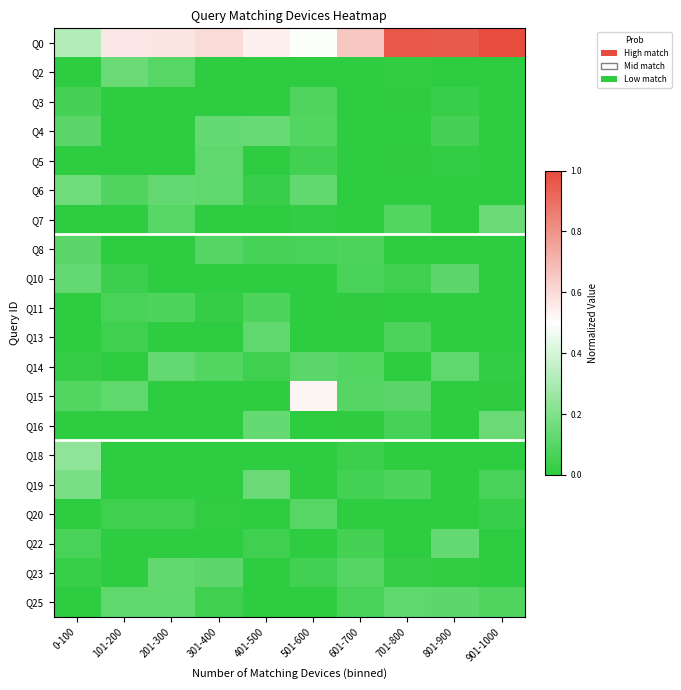

Reading left to right, transcribe all the data shown in this chart.

Q0: 0-100=0.3	101-200=0.6	201-300=0.6	301-400=0.6	401-500=0.5	501-600=0.5	601-700=0.7	701-800=1.0	801-900=1.0	901-1000=1.0
Q2: 0-100=0.0	101-200=0.1	201-300=0.1	301-400=0.0	401-500=0.0	501-600=0.0	601-700=0.0	701-800=0.0	801-900=0.0	901-1000=0.0
Q3: 0-100=0.1	101-200=0.0	201-300=0.0	301-400=0.0	401-500=0.0	501-600=0.1	601-700=0.0	701-800=0.0	801-900=0.0	901-1000=0.0
Q4: 0-100=0.1	101-200=0.0	201-300=0.0	301-400=0.1	401-500=0.1	501-600=0.1	601-700=0.0	701-800=0.0	801-900=0.1	901-1000=0.0
Q5: 0-100=0.0	101-200=0.0	201-300=0.0	301-400=0.1	401-500=0.0	501-600=0.0	601-700=0.0	701-800=0.0	801-900=0.0	901-1000=0.0
Q6: 0-100=0.2	101-200=0.1	201-300=0.1	301-400=0.1	401-500=0.0	501-600=0.1	601-700=0.0	701-800=0.0	801-900=0.0	901-1000=0.0
Q7: 0-100=0.0	101-200=0.0	201-300=0.1	301-400=0.0	401-500=0.0	501-600=0.0	601-700=0.0	701-800=0.1	801-900=0.0	901-1000=0.1
Q8: 0-100=0.1	101-200=0.0	201-300=0.0	301-400=0.1	401-500=0.1	501-600=0.1	601-700=0.1	701-800=0.0	801-900=0.0	901-1000=0.0
Q10: 0-100=0.1	101-200=0.0	201-300=0.0	301-400=0.0	401-500=0.0	501-600=0.0	601-700=0.1	701-800=0.0	801-900=0.1	901-1000=0.0
Q11: 0-100=0.0	101-200=0.1	201-300=0.1	301-400=0.0	401-500=0.1	501-600=0.0	601-700=0.0	701-800=0.0	801-900=0.0	901-1000=0.0
Q13: 0-100=0.0	101-200=0.0	201-300=0.0	301-400=0.0	401-500=0.1	501-600=0.0	601-700=0.0	701-800=0.1	801-900=0.0	901-1000=0.0
Q14: 0-100=0.0	101-200=0.0	201-300=0.1	301-400=0.1	401-500=0.0	501-600=0.1	601-700=0.1	701-800=0.0	801-900=0.1	901-1000=0.0
Q15: 0-100=0.1	101-200=0.1	201-300=0.0	301-400=0.0	401-500=0.0	501-600=0.5	601-700=0.1	701-800=0.1	801-900=0.0	901-1000=0.0
Q16: 0-100=0.0	101-200=0.0	201-300=0.0	301-400=0.0	401-500=0.1	501-600=0.0	601-700=0.0	701-800=0.1	801-900=0.0	901-1000=0.1
Q18: 0-100=0.2	101-200=0.0	201-300=0.0	301-400=0.0	401-500=0.0	501-600=0.0	601-700=0.0	701-800=0.0	801-900=0.0	901-1000=0.0
Q19: 0-100=0.2	101-200=0.0	201-300=0.0	301-400=0.0	401-500=0.1	501-600=0.0	601-700=0.1	701-800=0.1	801-900=0.0	901-1000=0.1
Q20: 0-100=0.0	101-200=0.0	201-300=0.0	301-400=0.0	401-500=0.0	501-600=0.1	601-700=0.0	701-800=0.0	801-900=0.0	901-1000=0.0
Q22: 0-100=0.1	101-200=0.0	201-300=0.0	301-400=0.0	401-500=0.0	501-600=0.0	601-700=0.1	701-800=0.0	801-900=0.1	901-1000=0.0
Q23: 0-100=0.0	101-200=0.0	201-300=0.1	301-400=0.1	401-500=0.0	501-600=0.0	601-700=0.1	701-800=0.0	801-900=0.0	901-1000=0.0
Q25: 0-100=0.0	101-200=0.1	201-300=0.1	301-400=0.0	401-500=0.0	501-600=0.0	601-700=0.1	701-800=0.1	801-900=0.1	901-1000=0.1